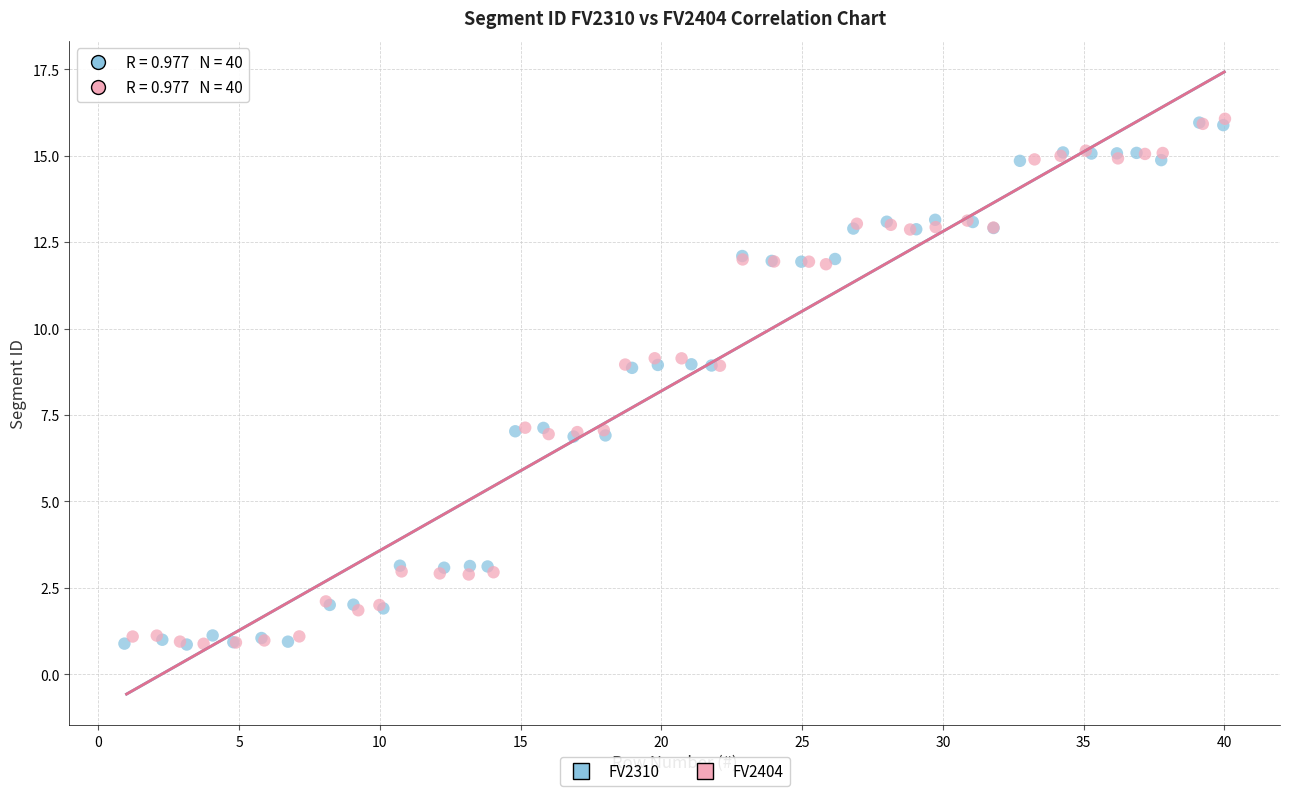

Which series has the largest Y range (max minus min)?

FV2404